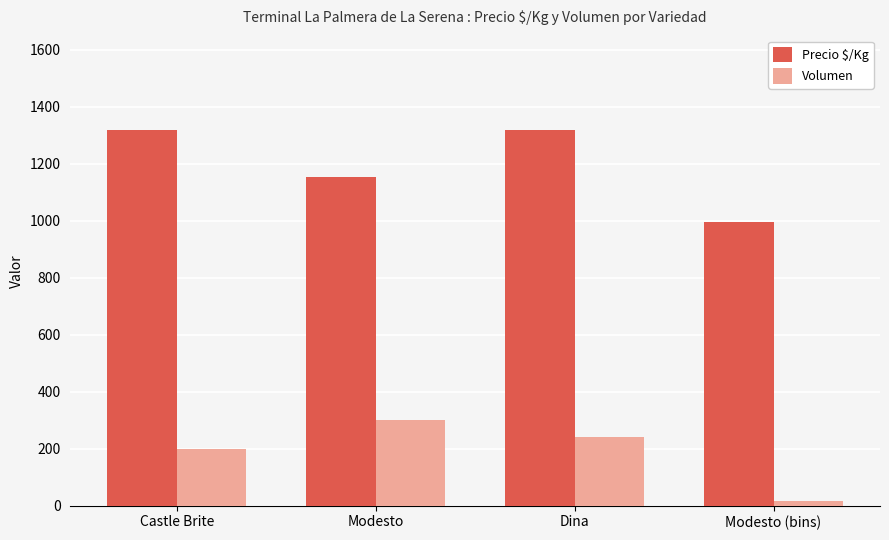

How many data points in Precio $/Kg are less than 1317?

2